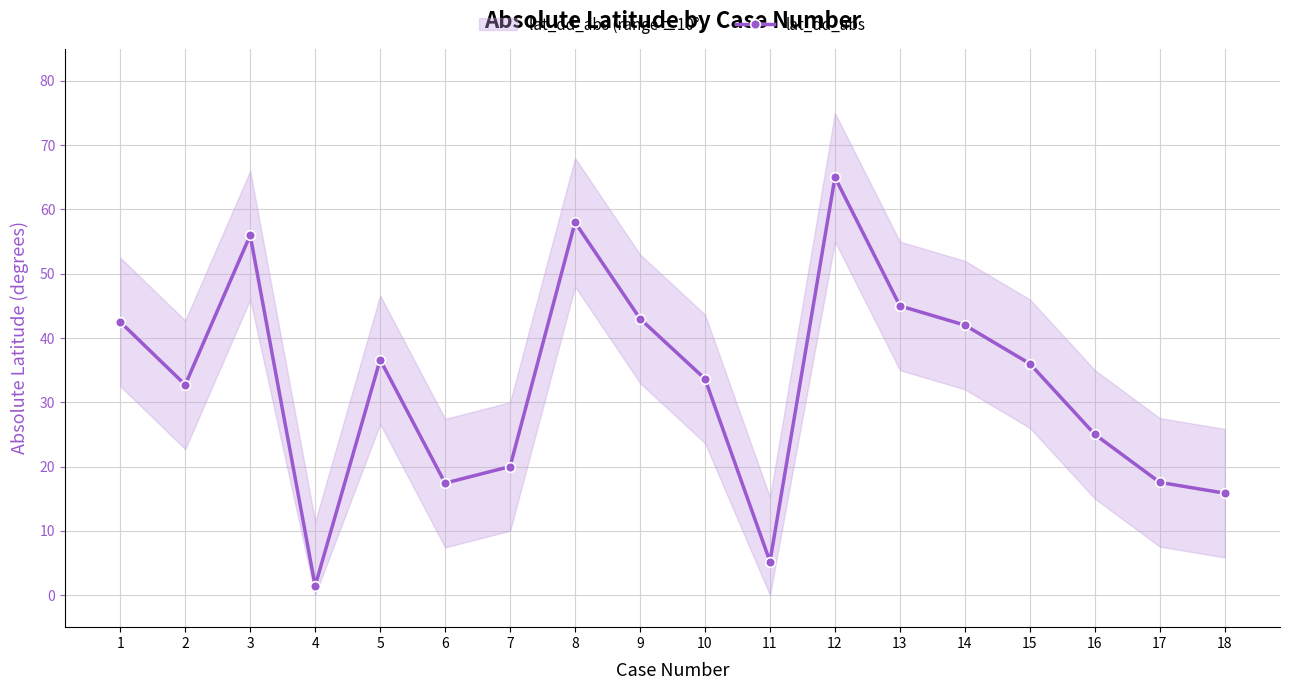

How many data points are less than 36?

9